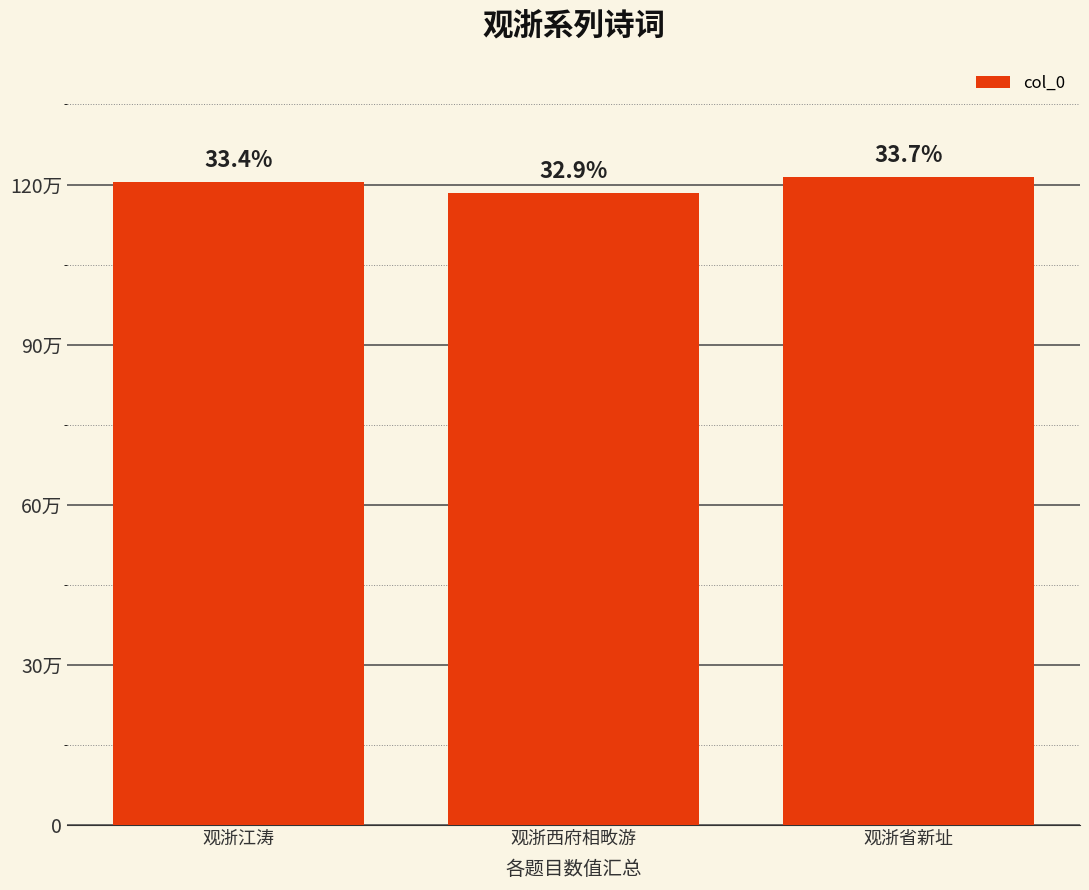

What is the label of the 1st bar from the right?

观浙省新址